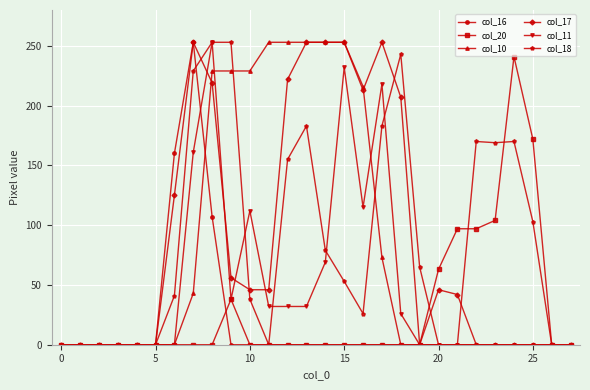

Which series has the largest total across all categories?

col_17